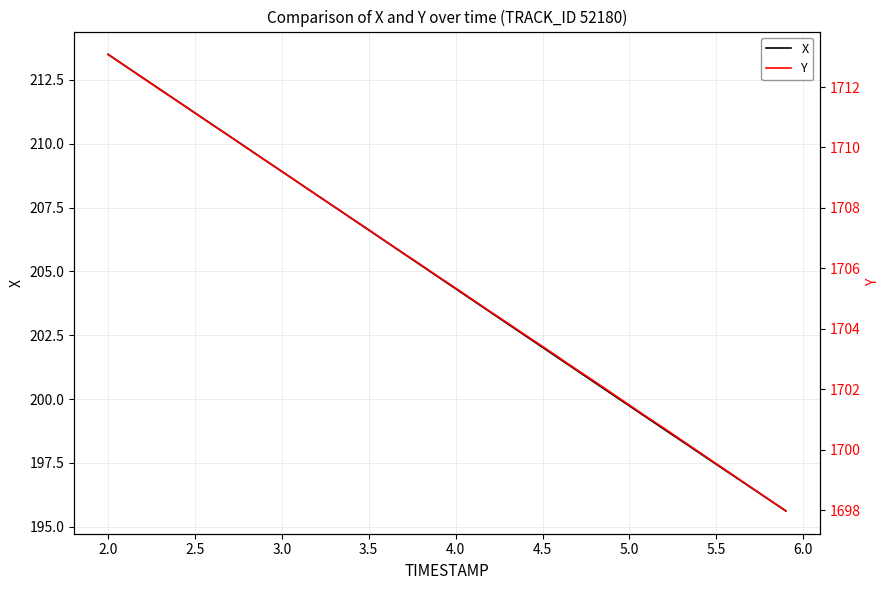

The X series shows 112.5 at 3.5. True or false?

False